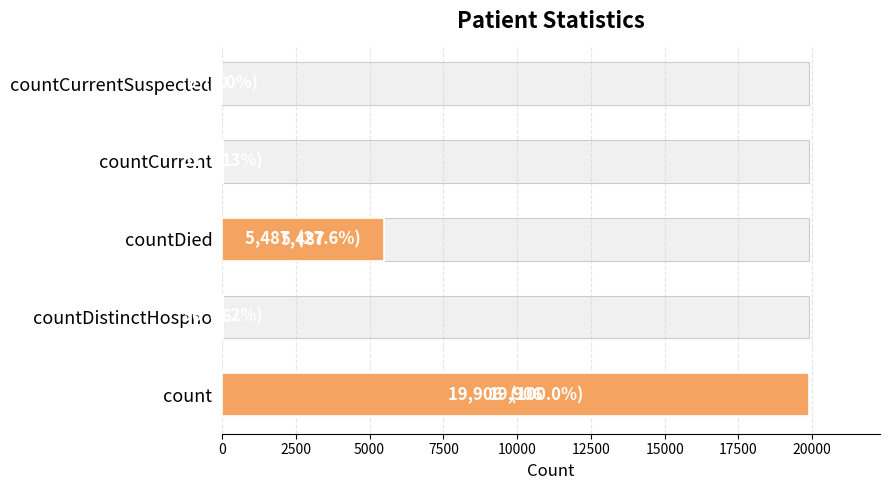

What is the difference between the maximum and second lowest values?

19870